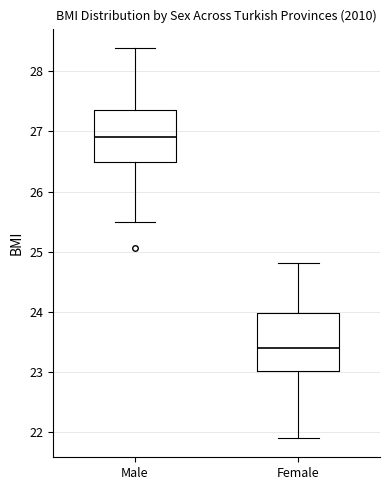

Where does the median line of the box for Female sit on the y-axis? The values are not printed on the chart, so give them approximately, as read against the axis.

23.4